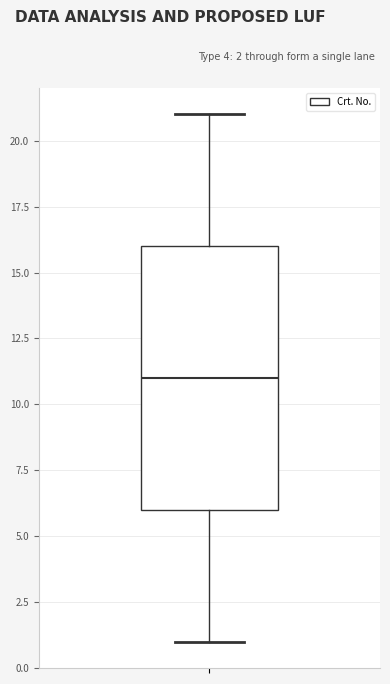

Where is the upper edge of the box on the y-axis? The values are not printed on the chart, so give them approximately, as read against the axis.

16